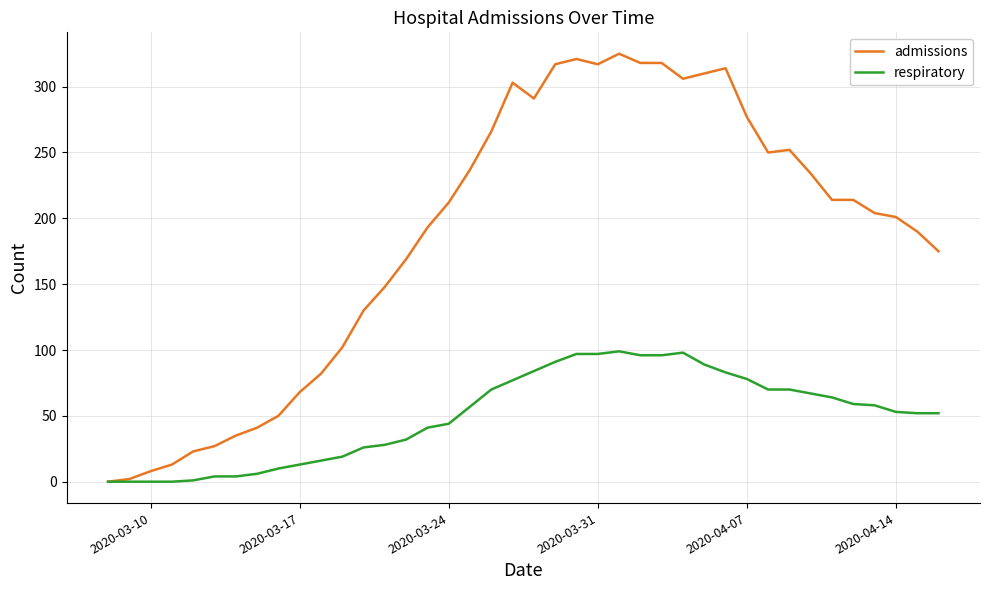

List the series in order of their peak value, highest first.

admissions, respiratory